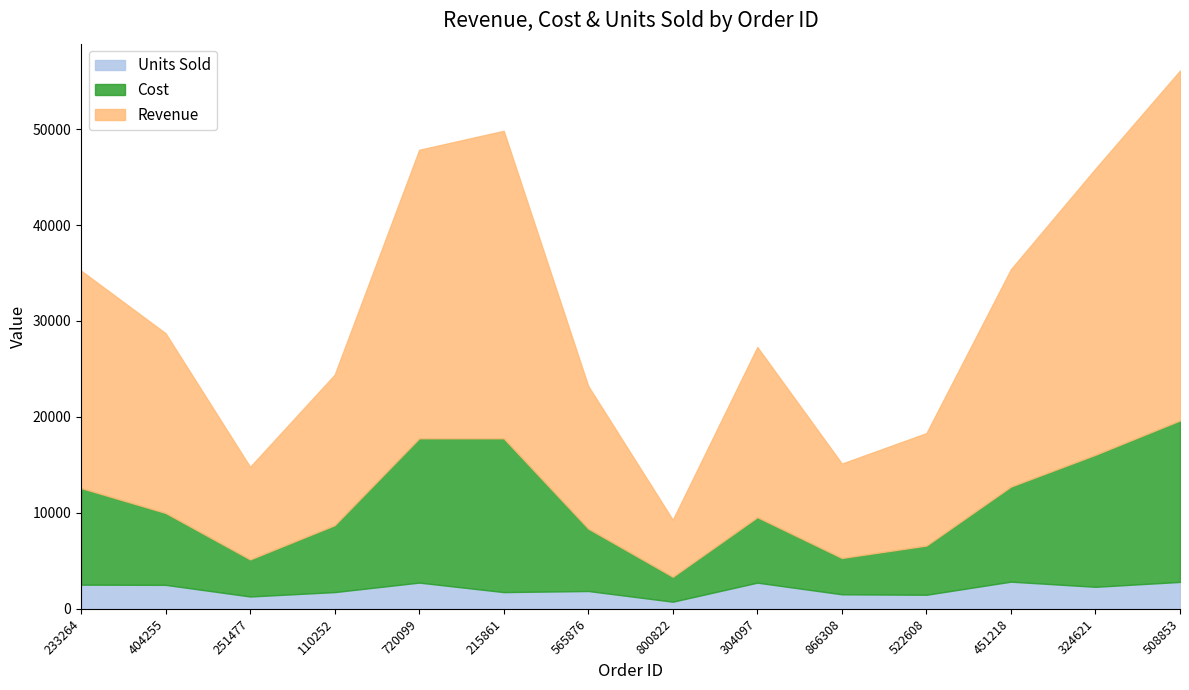

True or false: Cost and Revenue intersect in this chart.

False